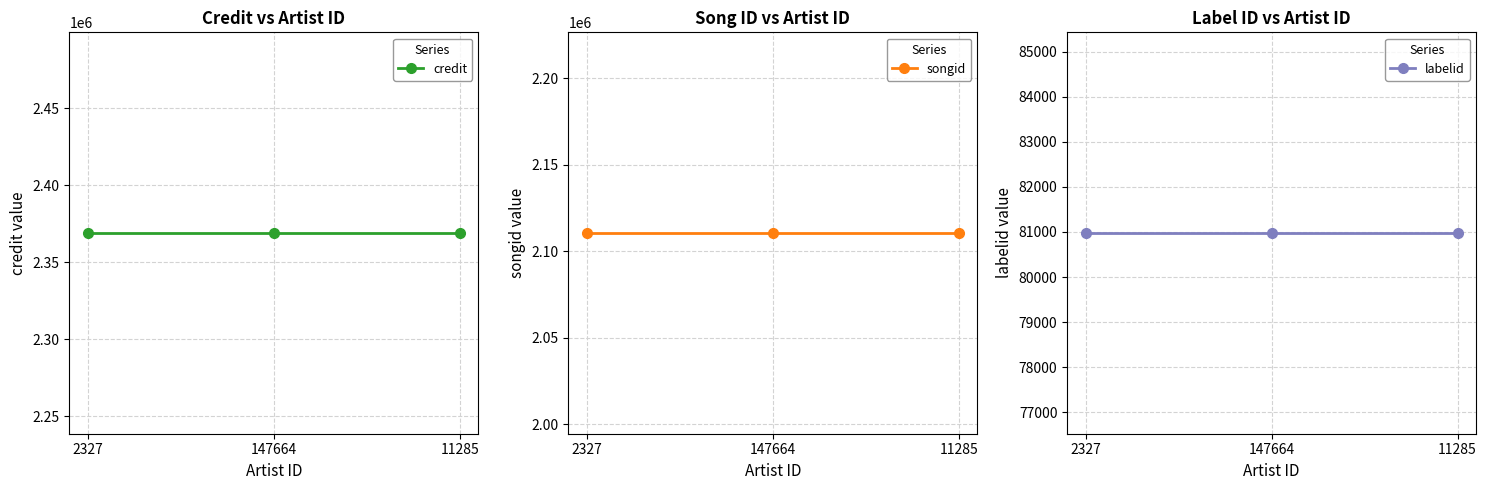

The credit series shows 2369055 at 2327. True or false?

True